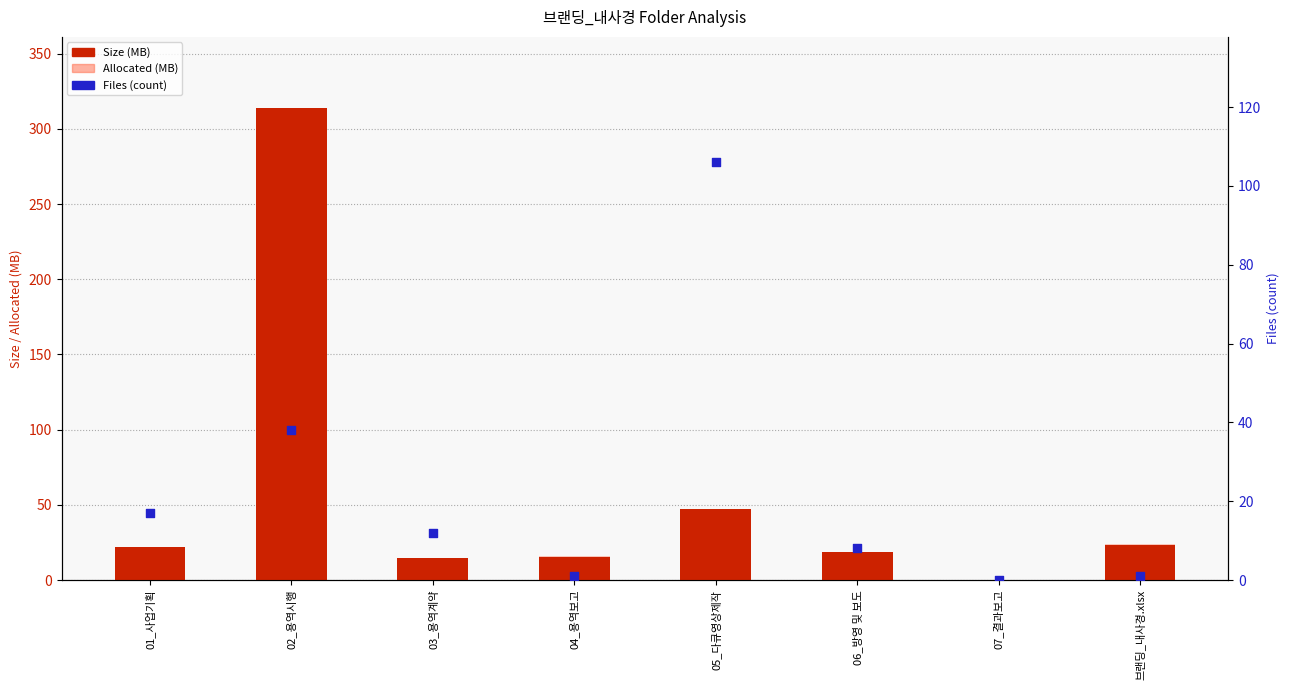

Which series contains the highest Y value?

Size (MB)